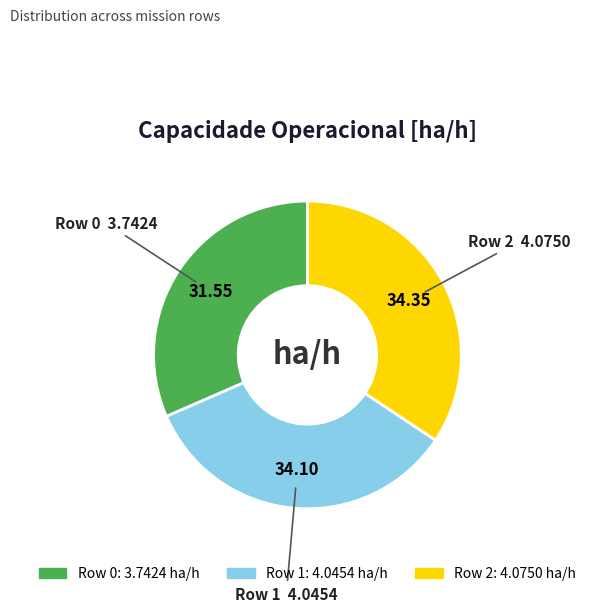

Is there any slice that represents more than half of the pie?

No